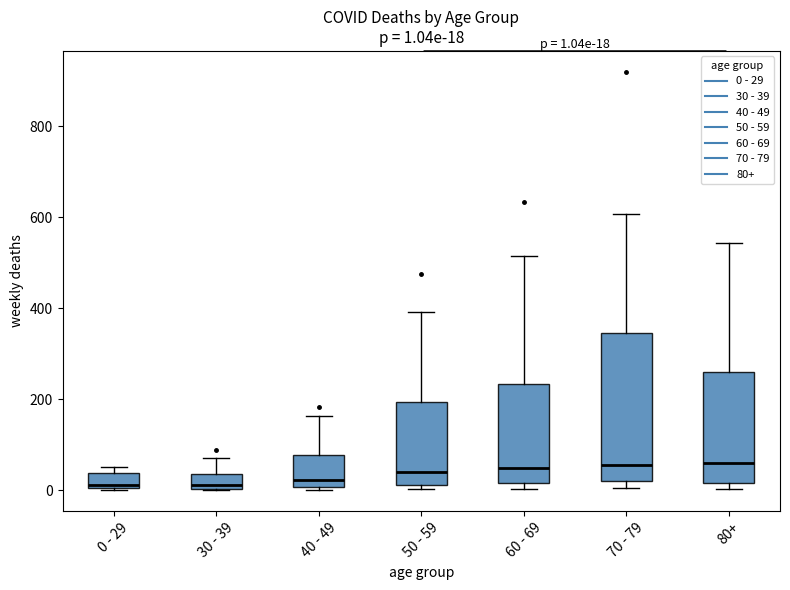

Comparing the boxes themselves (not the whiskers), which one is the tallest?

70 - 79